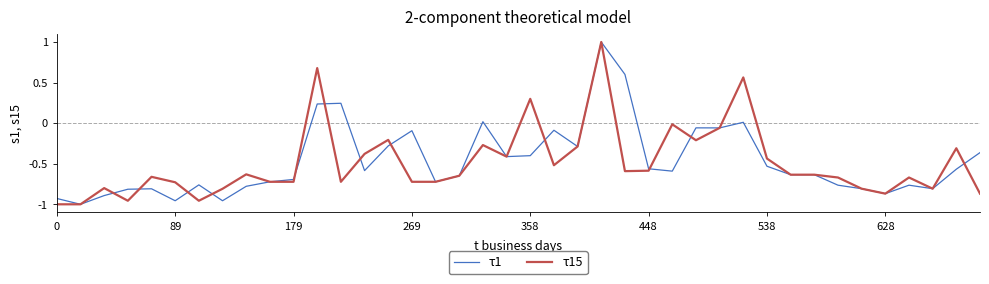

What is the highest value of the τ1 series?

1.0